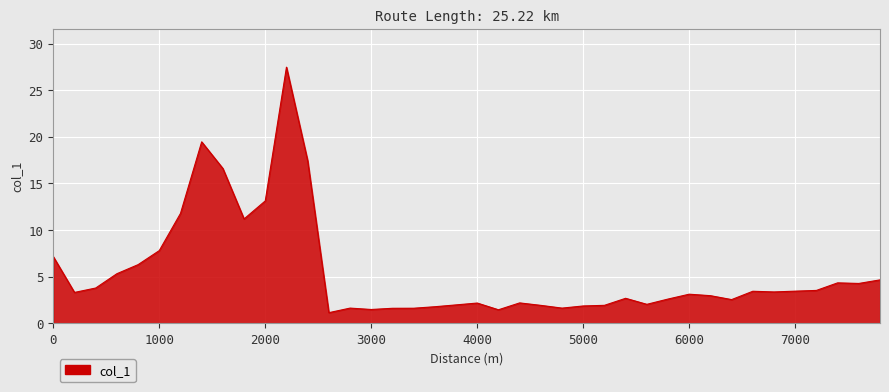

Does the chart have visible grid lines?

Yes